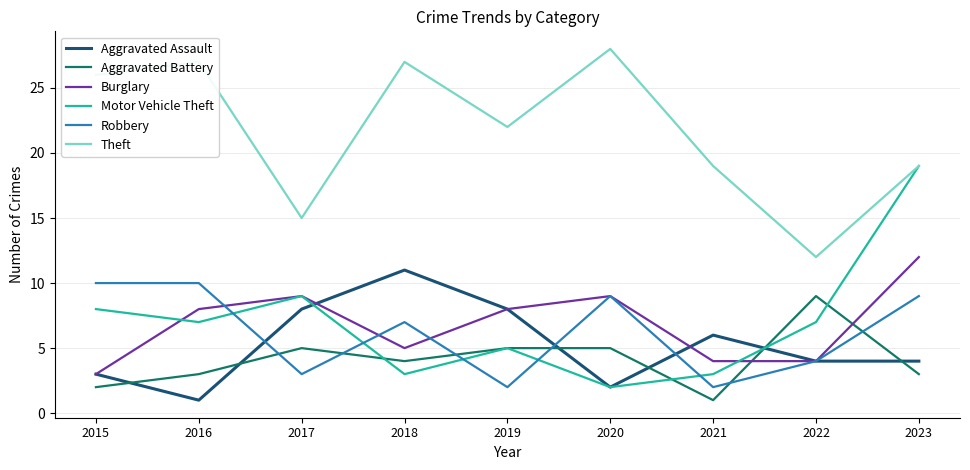

Which category has the lowest value in the Aggravated Assault series?

2016